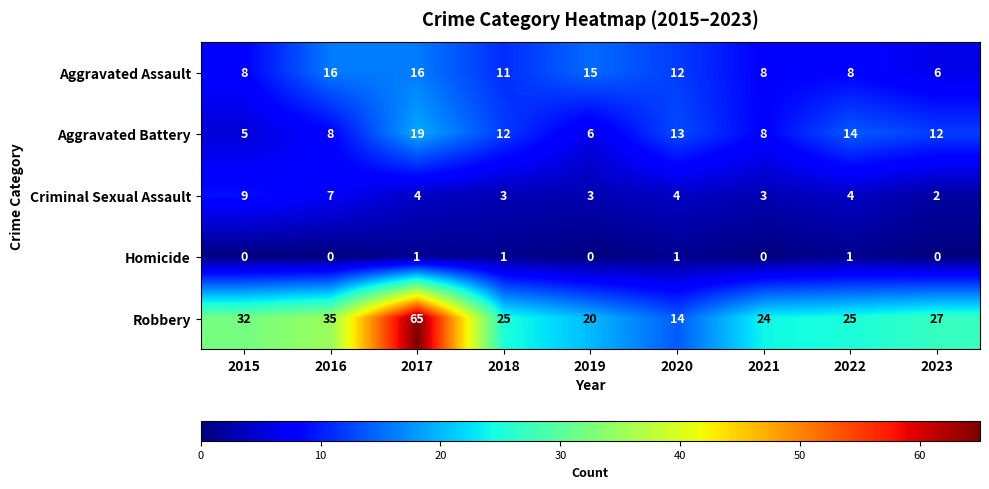

What is the difference between the second highest and minimum values in the Aggravated Battery series?

9